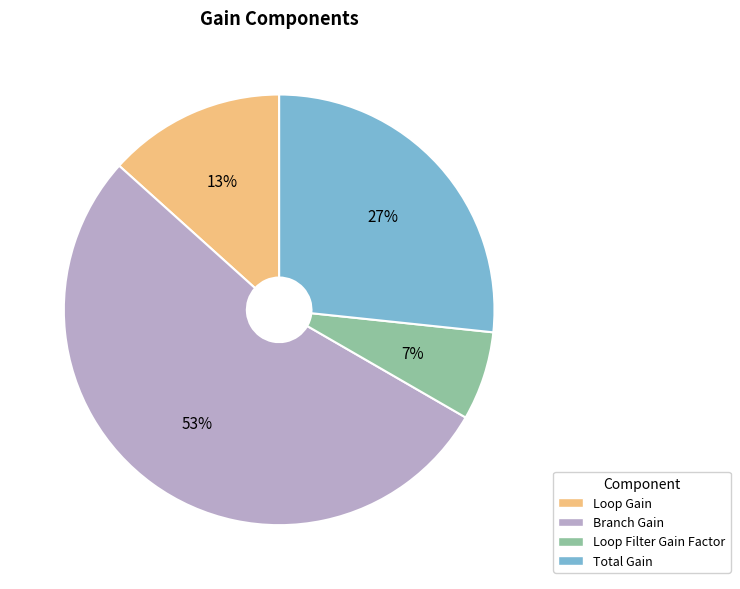

Which has a higher value, Loop Filter Gain Factor or Total Gain?

Total Gain